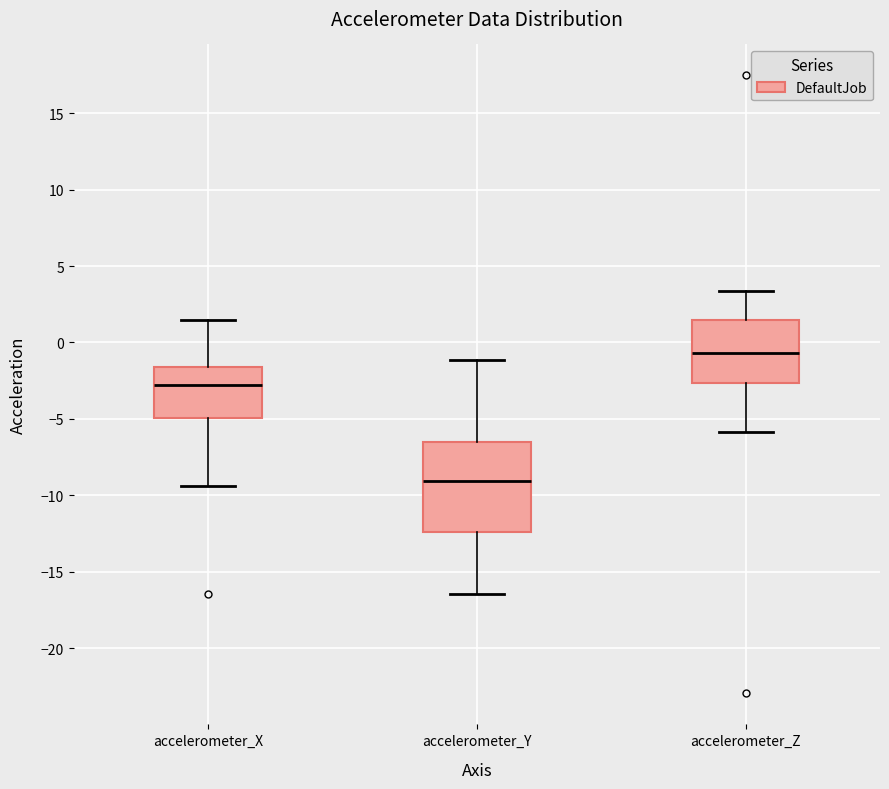

Reading left to right, read every box against the y-axis: the position of its median line, the range the box covers, and the ends of its whiskers. The values are not printed on the chart, so give them approximately, as read against the axis.

accelerometer_X: median -3.0, box -5.0 to -1.5, whiskers -9.5 to 1.5
accelerometer_Y: median -9.0, box -12.5 to -6.5, whiskers -16.5 to -1.0
accelerometer_Z: median -0.5, box -2.5 to 1.5, whiskers -6.0 to 3.5